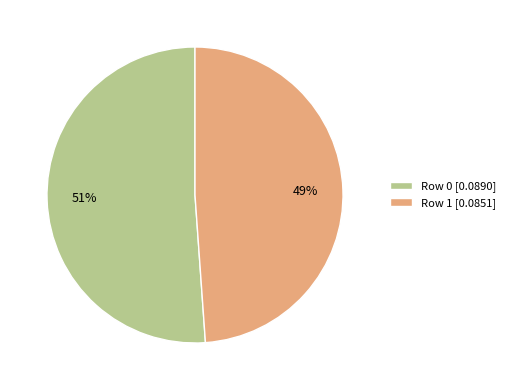

How many segments does this pie chart have?

2